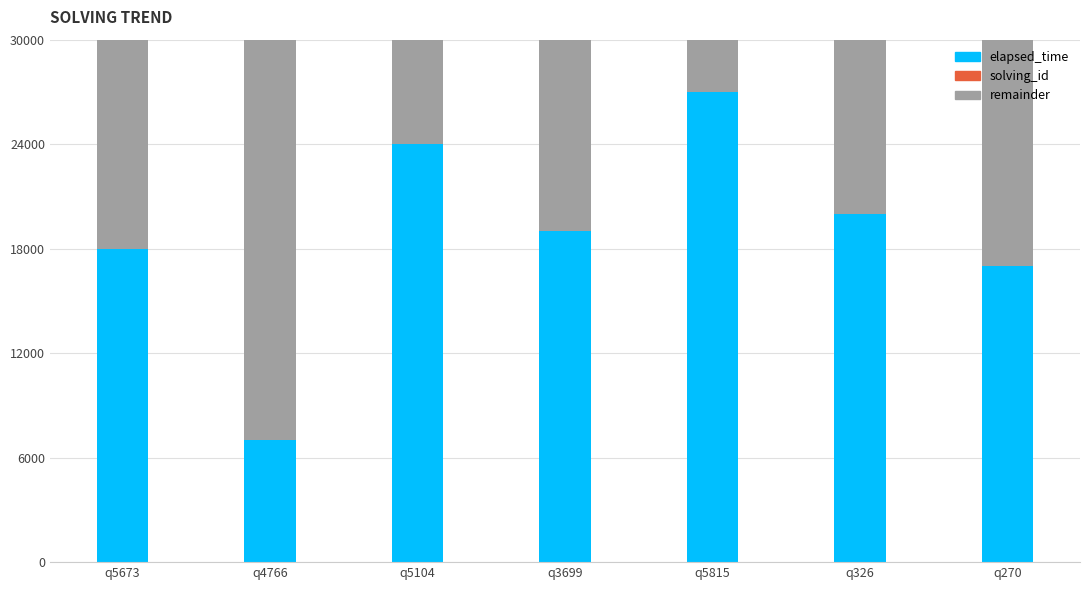

Which category has the highest value in the elapsed_time series?

q5815